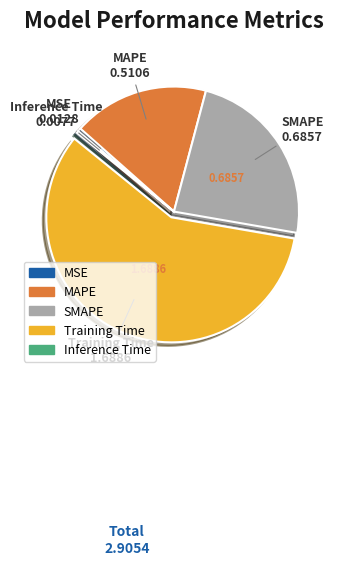

Do SMAPE and MSE together represent more than half of the pie?

No